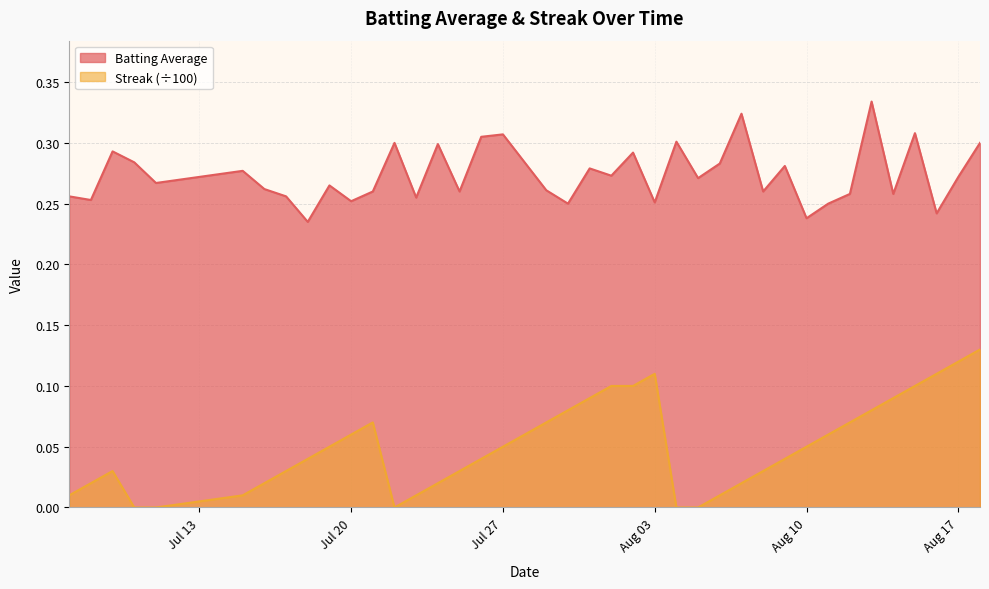

Which series has the largest total across all categories?

Batting Average